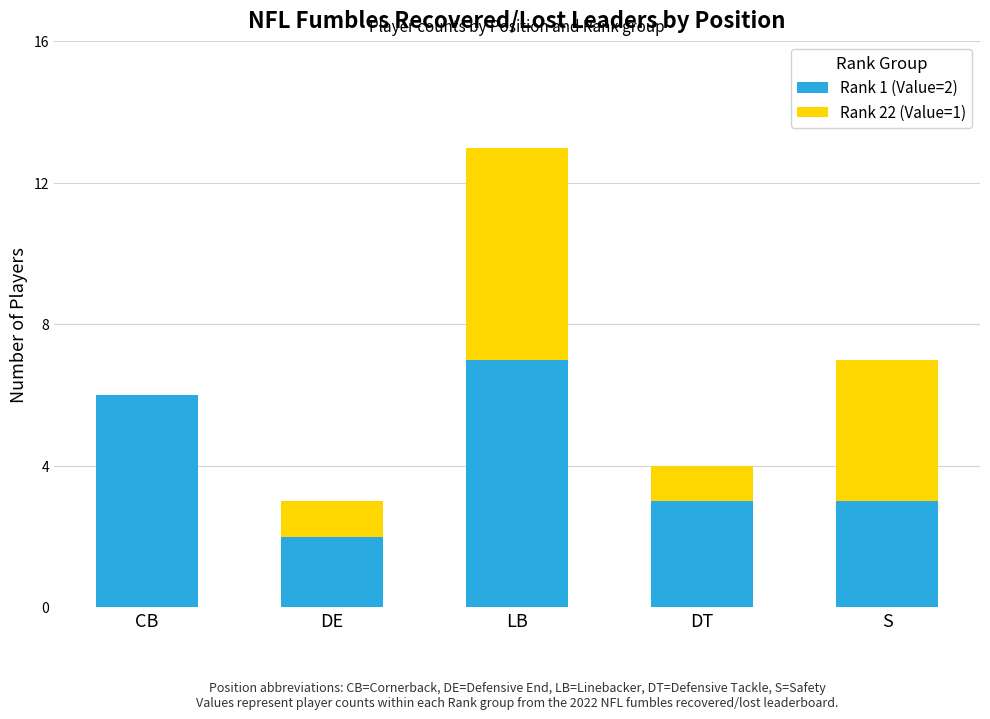

At which label does Rank 1 (Value=2) first exceed 3?

CB